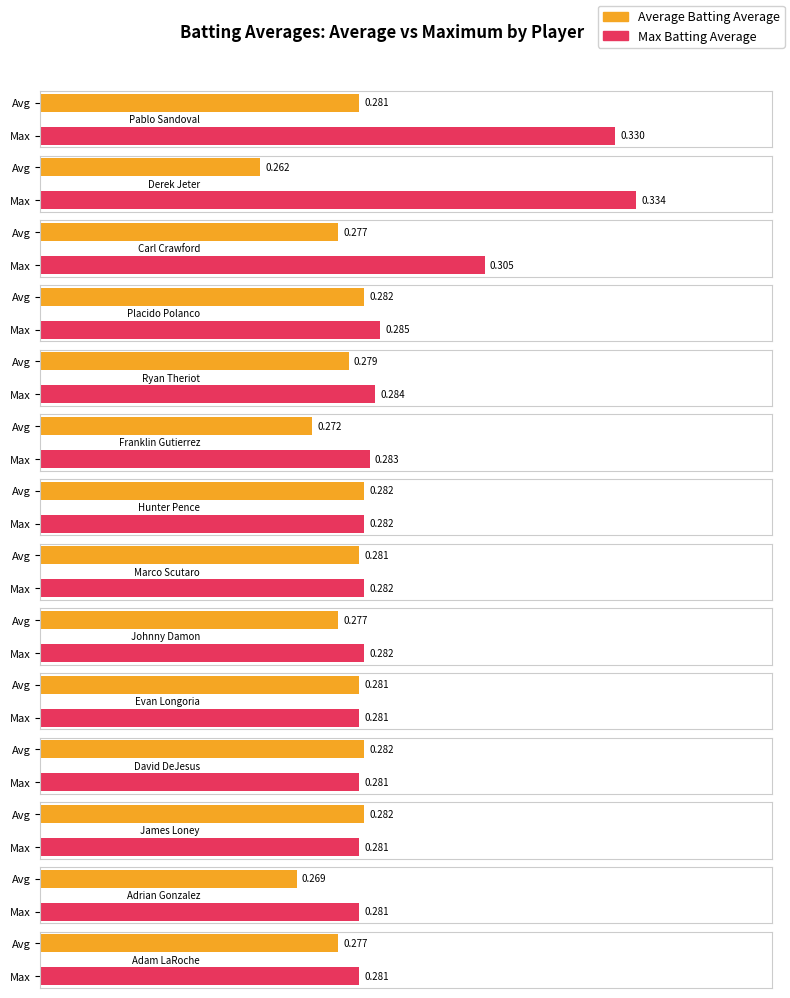

Rank the categories by Max Batting Average value from lowest to highest.

Evan Longoria, David DeJesus, James Loney, Adrian Gonzalez, Adam LaRoche, Hunter Pence, Marco Scutaro, Johnny Damon, Franklin Gutierrez, Ryan Theriot, Placido Polanco, Carl Crawford, Pablo Sandoval, Derek Jeter